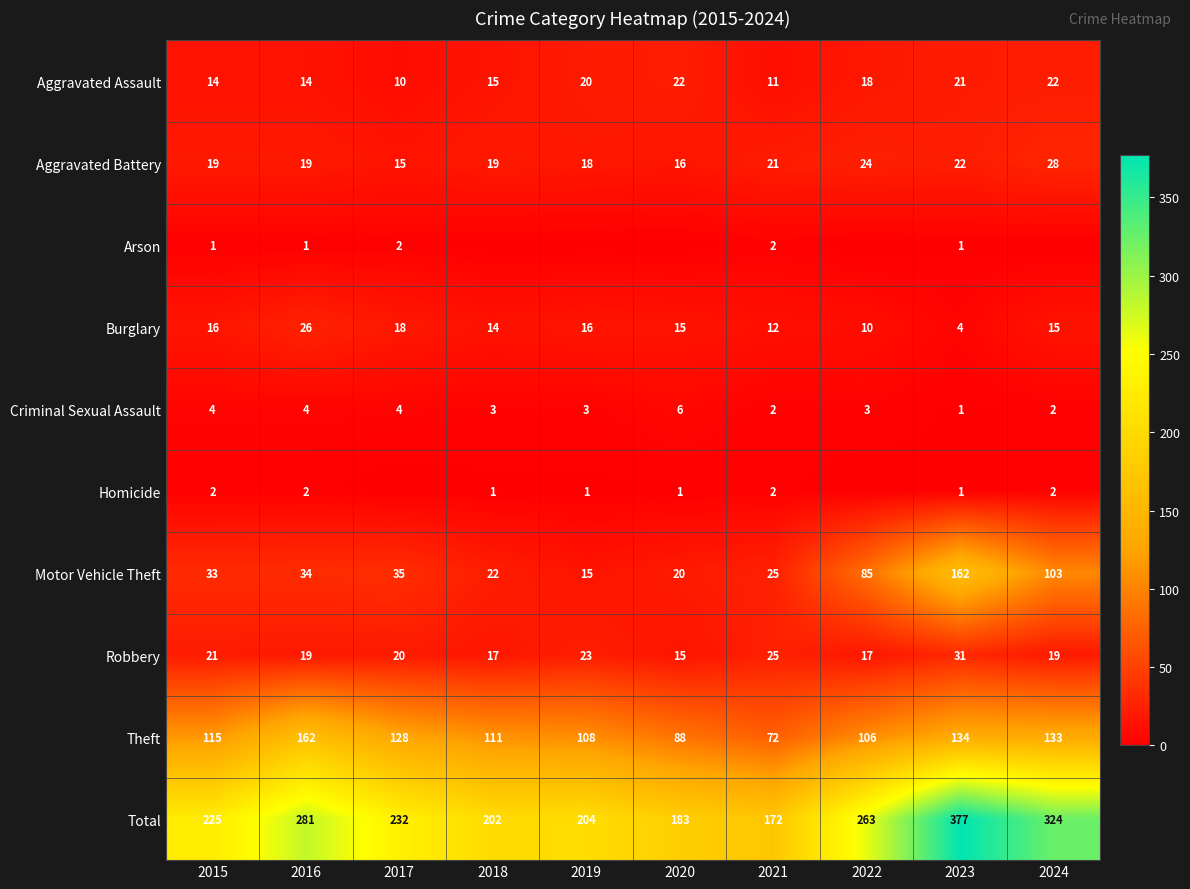

What is the average value of the Robbery series?

21